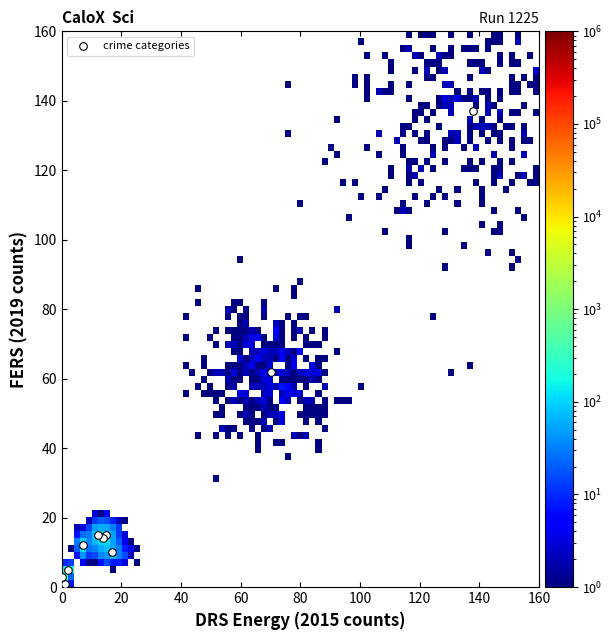

What Y value in the scatter plot is closest to 69?

62